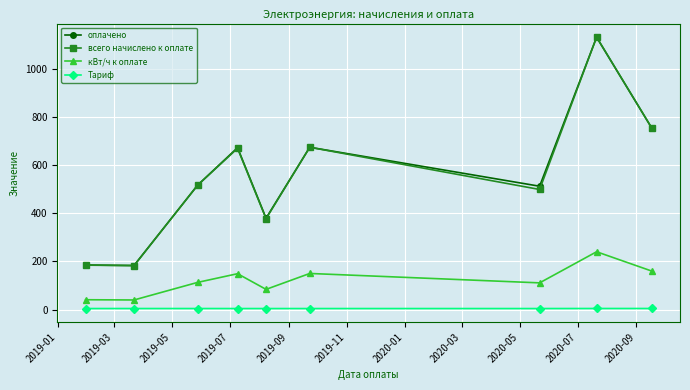

How many data points in всего начислено к оплате are above 516?

5